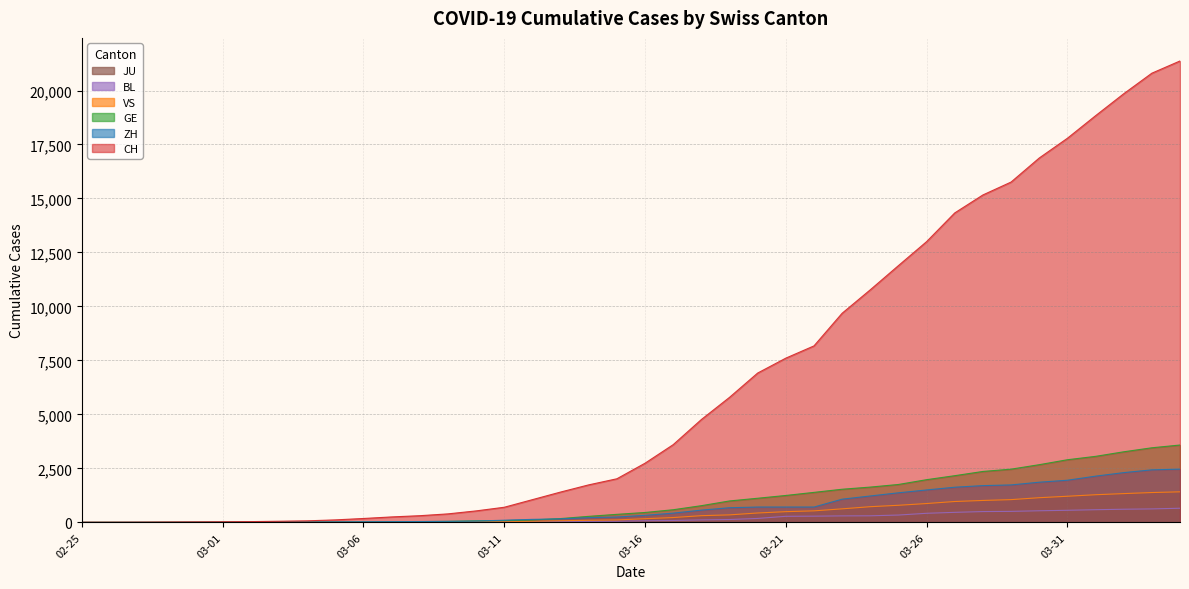

What is the maximum value for CH?

21368